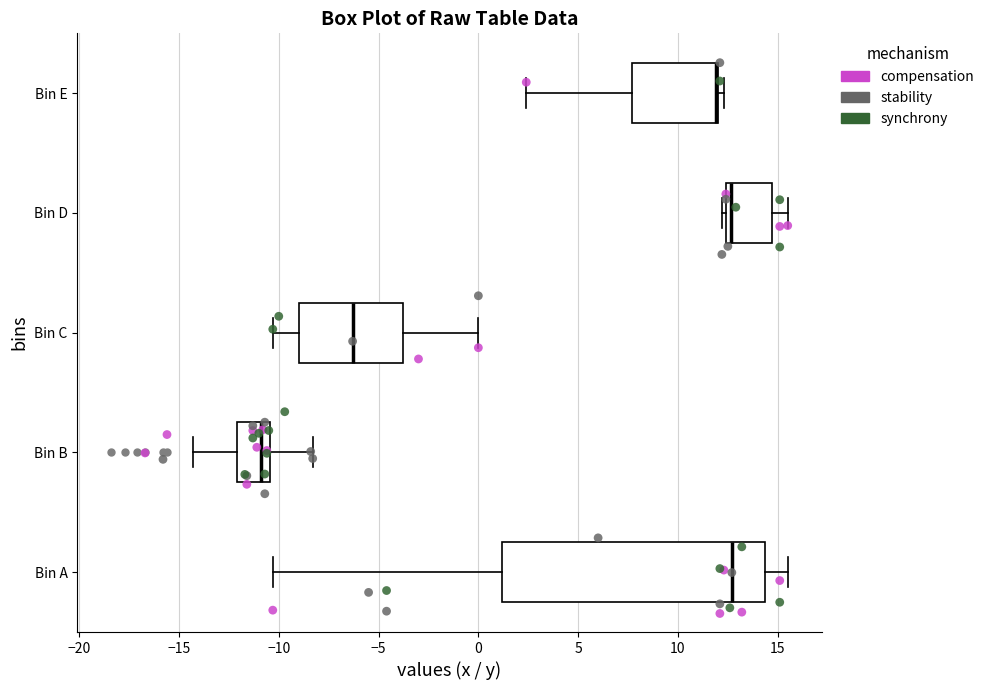

Reading bottom to top, read every box against the x-axis: the position of its median line, the range the box covers, and the ends of its whiskers. The values are not printed on the chart, so give them approximately, as read against the axis.

Bin A: median 12.5, box 1.0 to 14.5, whiskers -10.5 to 15.5
Bin B: median -11.0, box -12.0 to -10.5, whiskers -14.5 to -8.5
Bin C: median -6.5, box -9.0 to -4.0, whiskers -10.5 to 0.0
Bin D: median 12.5 (just right of the box's left edge), box 12.5 to 14.5, whiskers 12.0 to 15.5
Bin E: median 12.0 (drawn on the box's right edge), box 7.5 to 12.0, whiskers 2.5 to 12.5